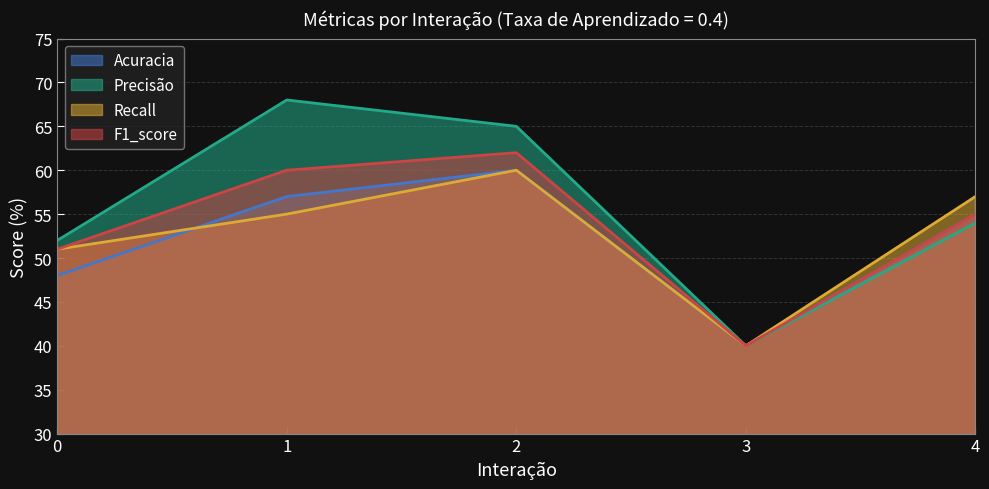

What is the total value across all series at 4?

221